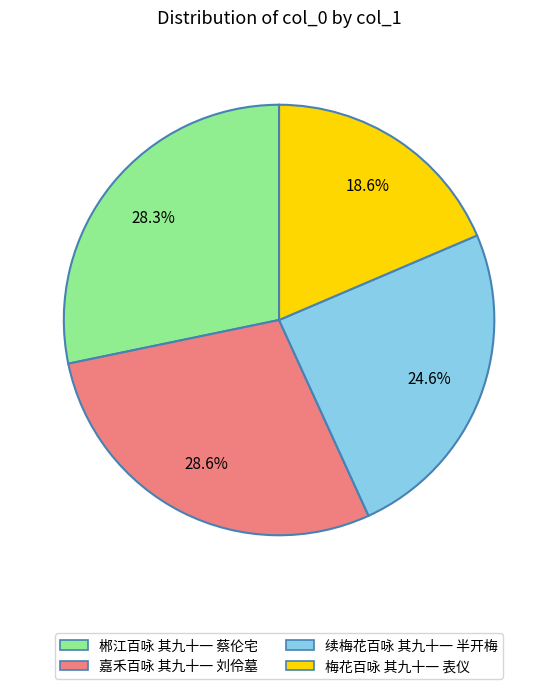

What is the smallest slice in the pie chart?

梅花百咏 其九十一 表仪